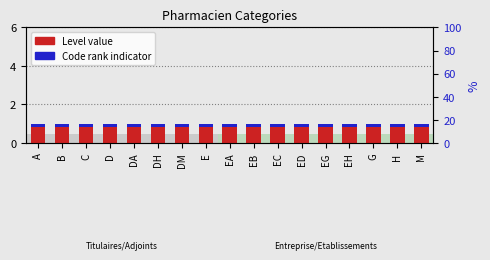

Reading right to left, what are all the values shown in this chart?

Level: M=1.0	H=1.0	G=1.0	EH=1.0	EG=1.0	ED=1.0	EC=1.0	EB=1.0	EA=1.0	E=1.0	DM=1.0	DH=1.0	DA=1.0	D=1.0	C=1.0	B=1.0	A=1.0
Code rank: M=0.2	H=0.2	G=0.2	EH=0.2	EG=0.2	ED=0.2	EC=0.2	EB=0.2	EA=0.2	E=0.2	DM=0.2	DH=0.2	DA=0.2	D=0.2	C=0.2	B=0.2	A=0.2